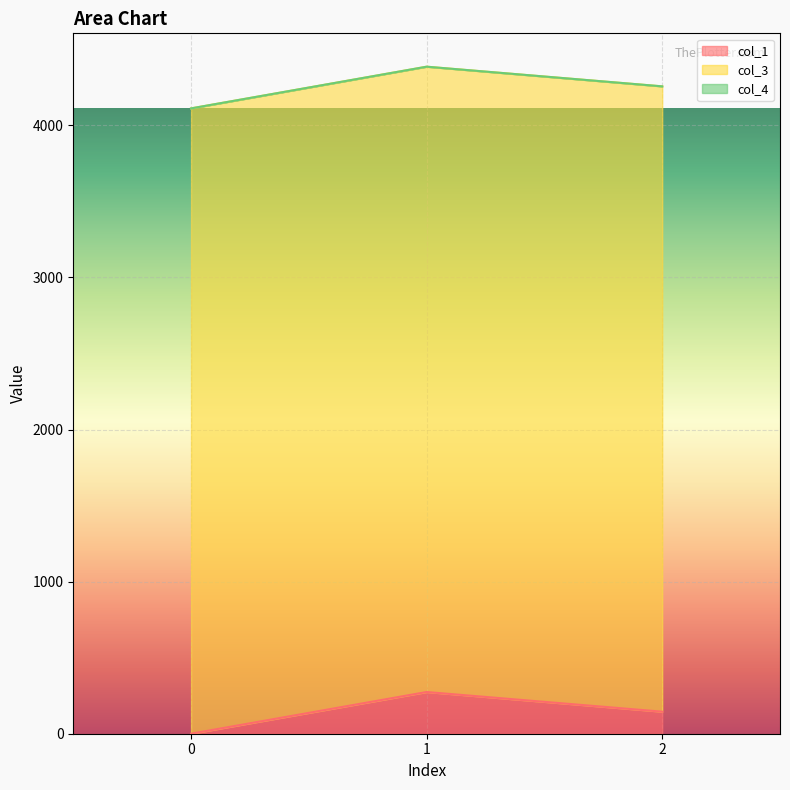

What is the spread (max minus min) of values at 0?

4112.0